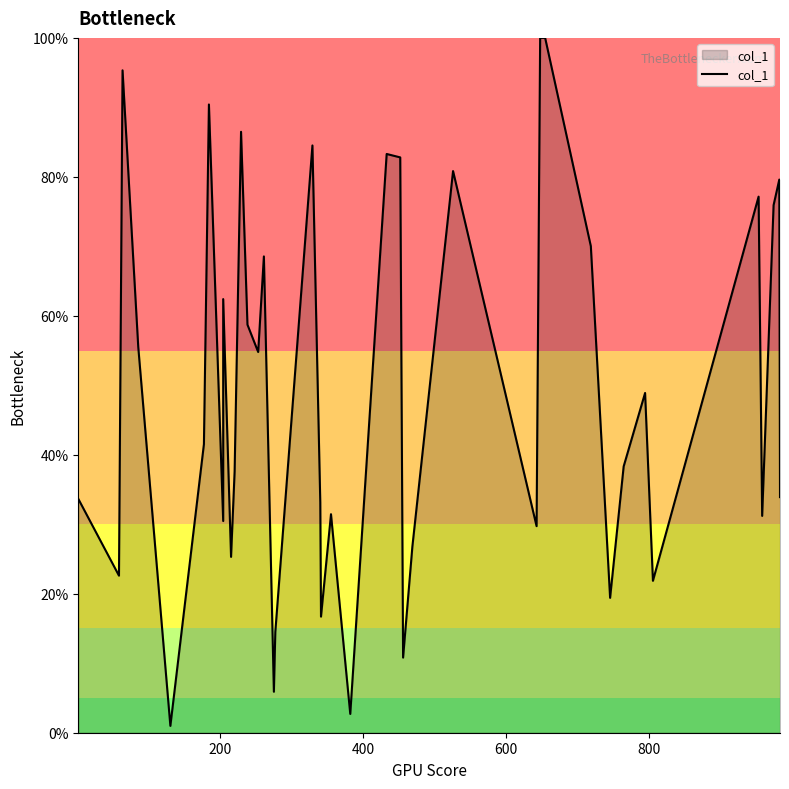

Reading left to right, transcribe all the data shown in this chart.

33.7	22.6	95.3	55.5	1.0	41.5	90.4	30.5	62.4	25.3	37.6	86.5	58.7	54.8	68.6	5.9	14.5	84.5	33.2	16.7	31.4	2.7	83.3	82.8	10.8	26.8	80.8	29.7	100.0	100.0	70.0	19.4	38.3	48.9	21.9	77.1	31.2	75.9	79.6	33.9